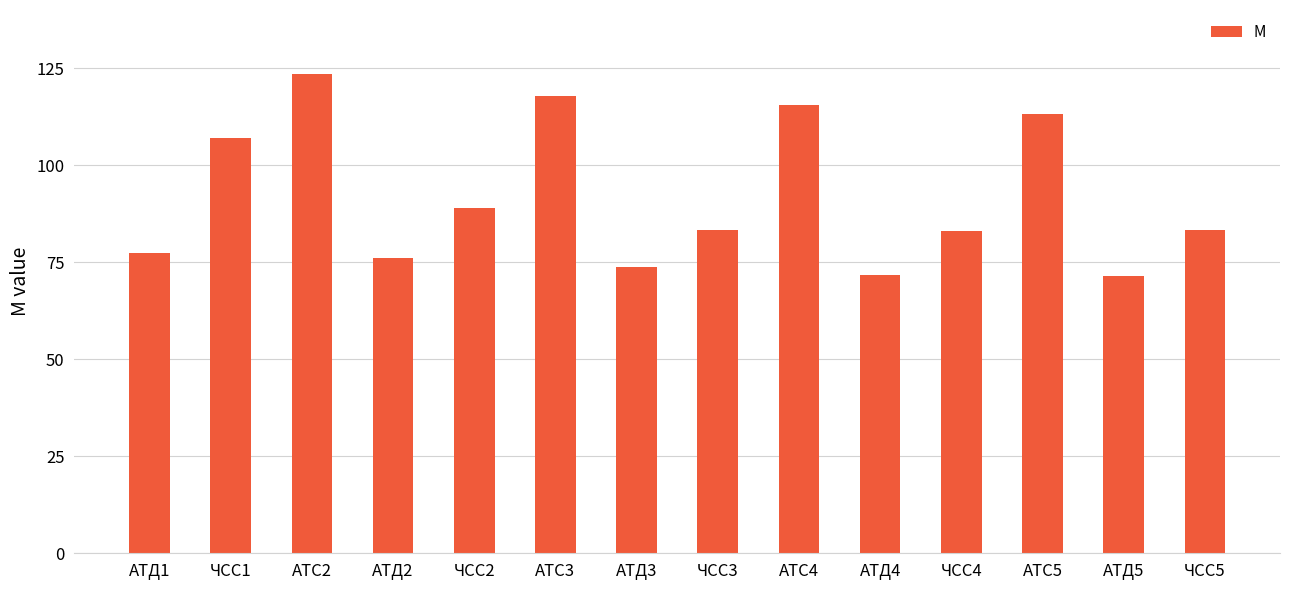

The chart shows a value of 76.2 at АТД2. True or false?

True